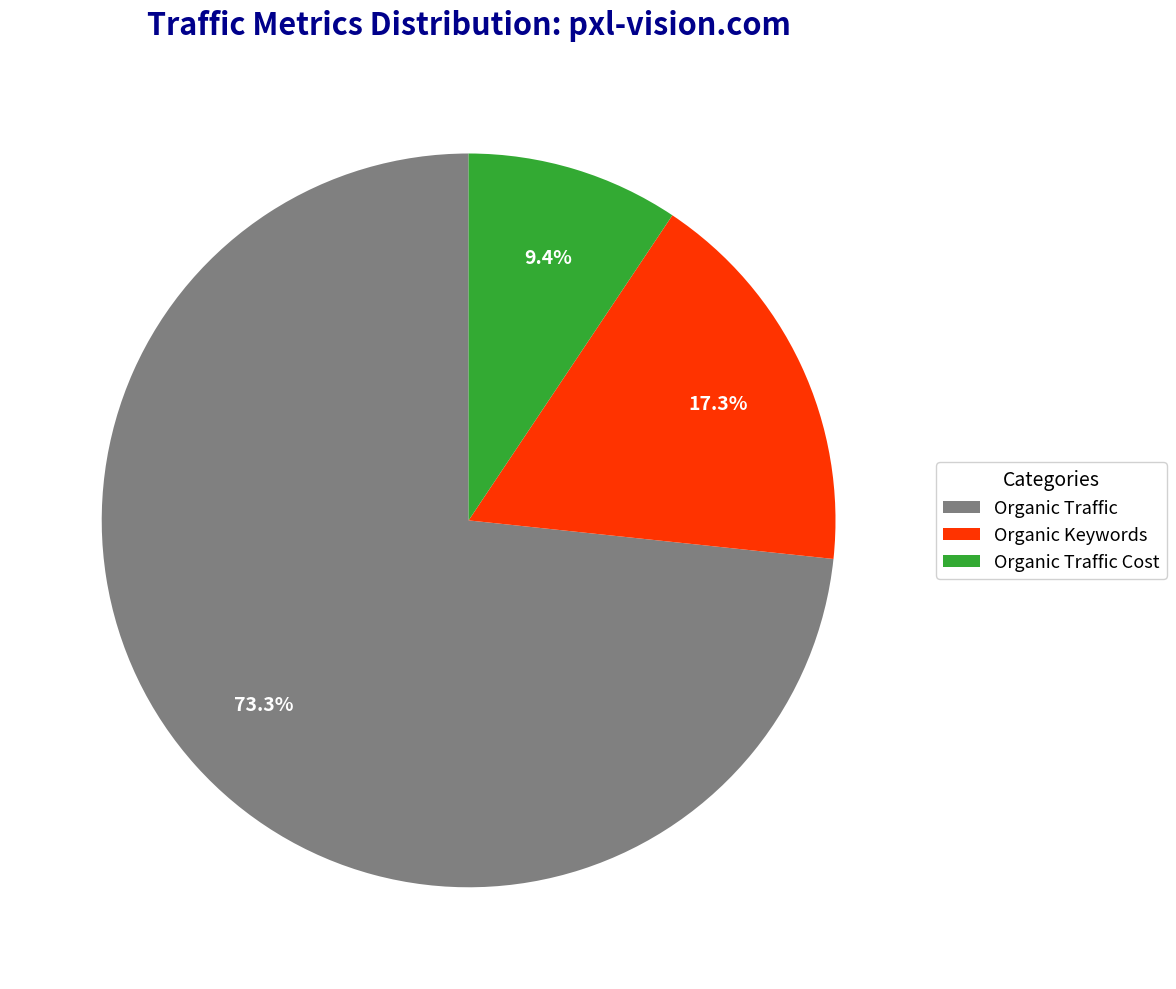

To the nearest percent, what is the combined percentage of Organic Traffic Cost and Organic Keywords?

27%